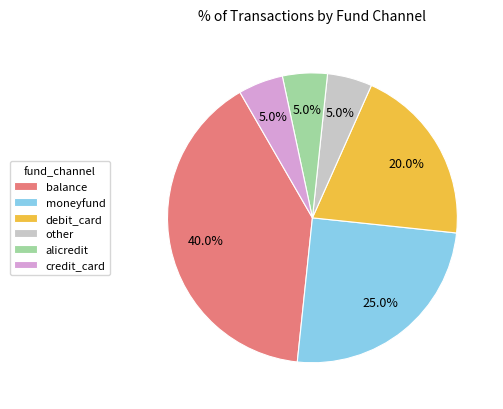

Approximately how many times larger is the value at balance compared to other?

8.0